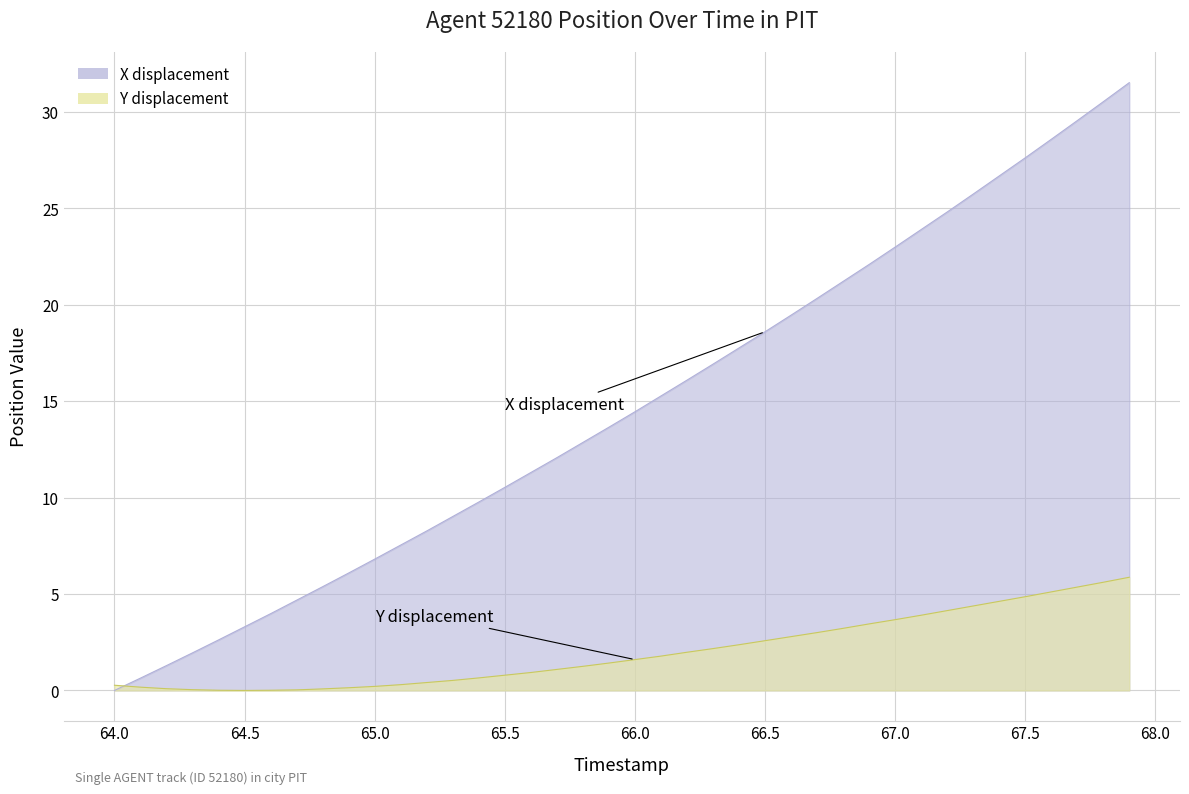

What is the difference between the Y values at 65.8 and 65.7?

0.2